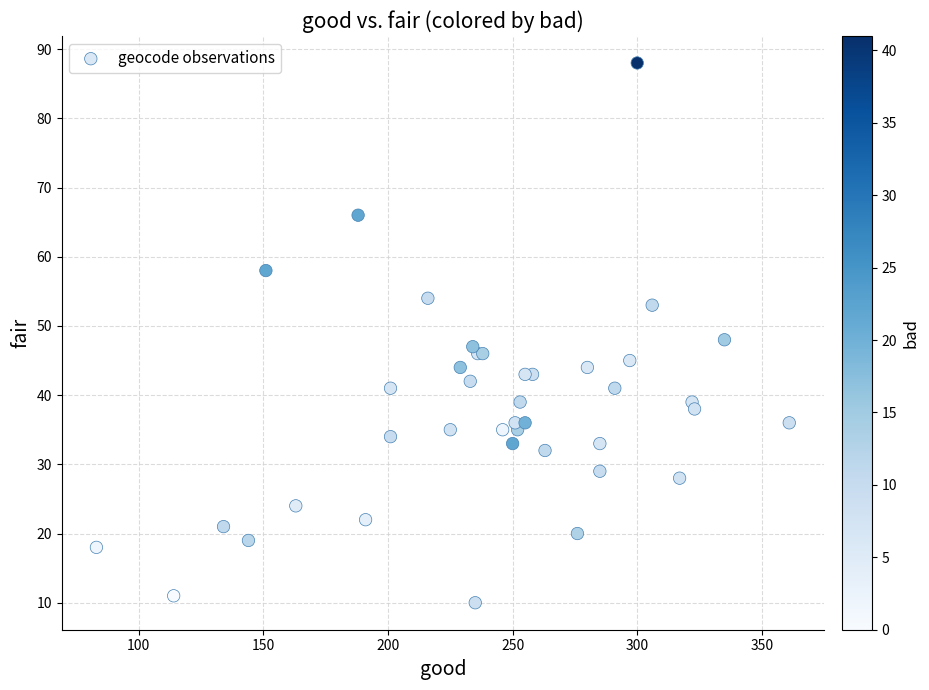

What Y value in the scatter plot is closest to 49?

48